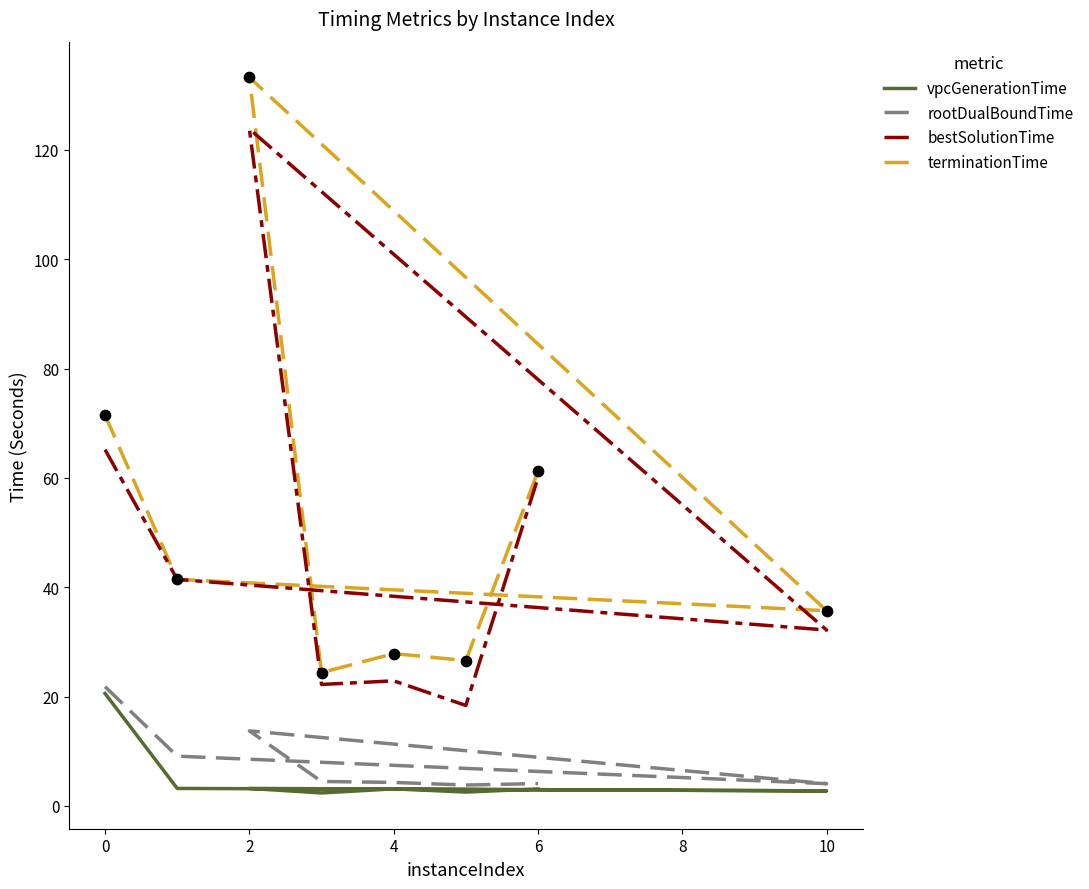

Which series contains the lowest Y value?

vpcGenerationTime